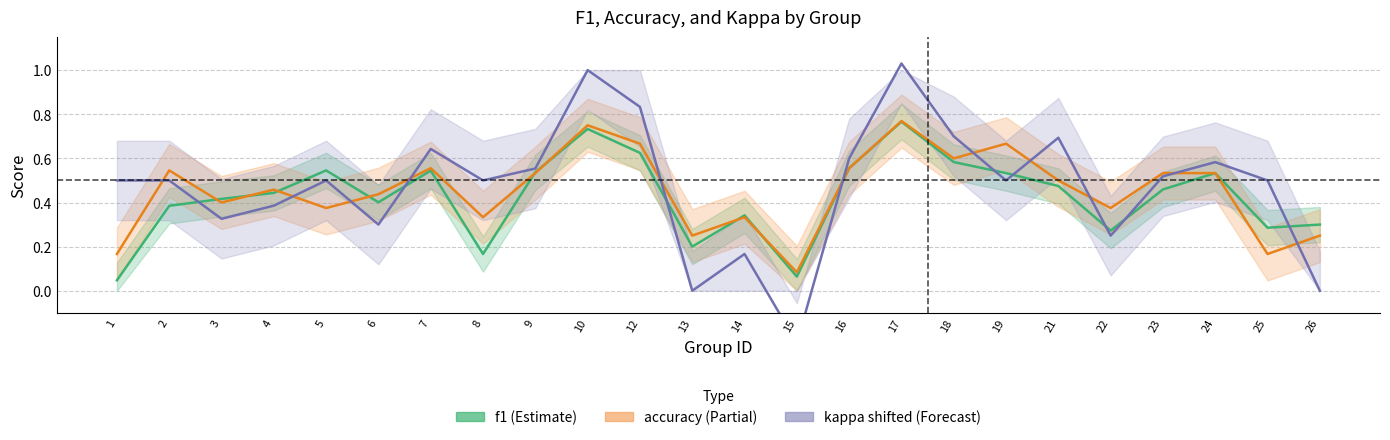

True or false: accuracy has more than 1 points higher than both neighbors.

True